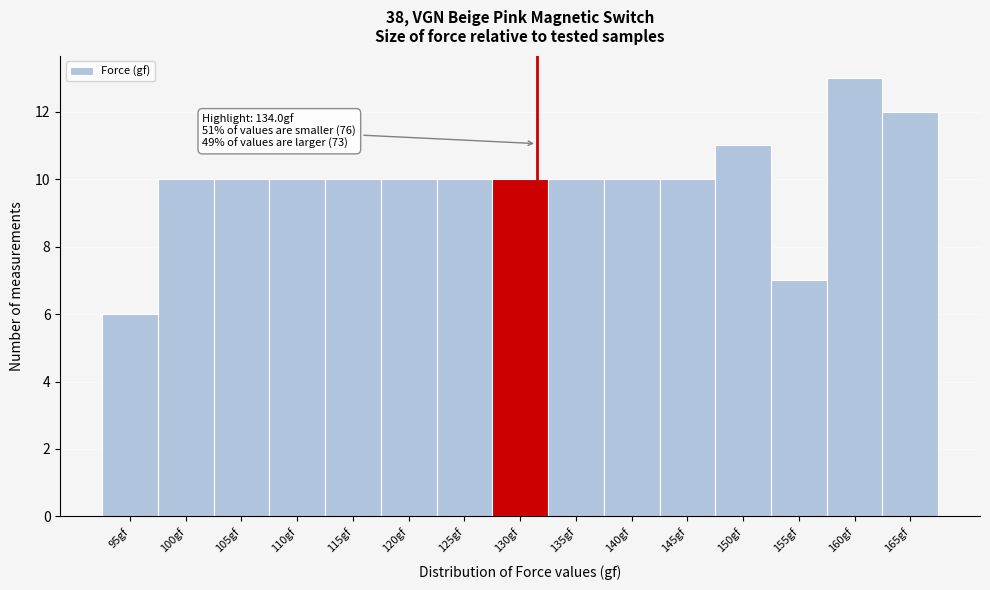

Reading right to left, transcribe all the data shown in this chart.

12	13	7	11	10	10	10	10	10	10	10	10	10	10	6